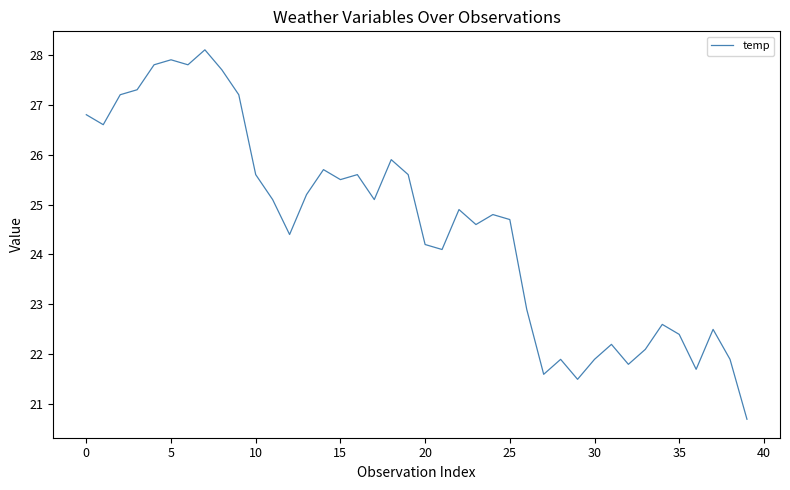

What is the minimum value shown in the chart?

20.7